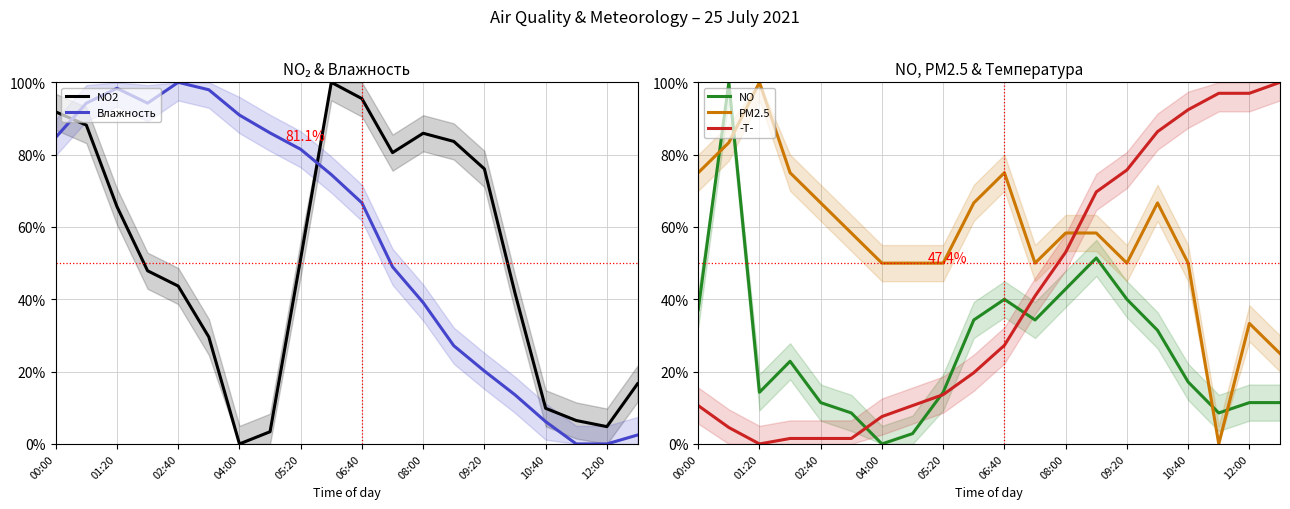

Rank the series by their maximum value, from lowest to highest.

NO2, Влажность, NO, PM2.5, -T-